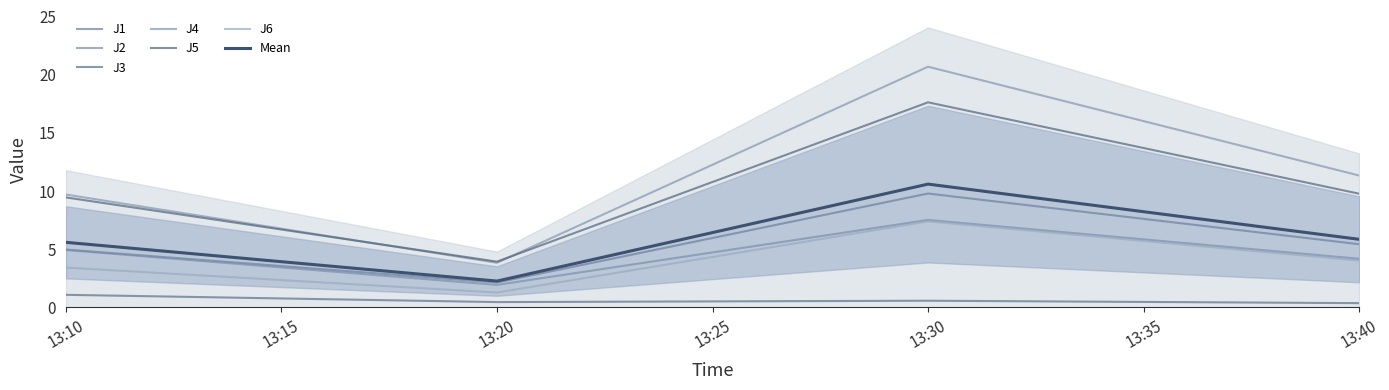

How many data points does each series have?

4